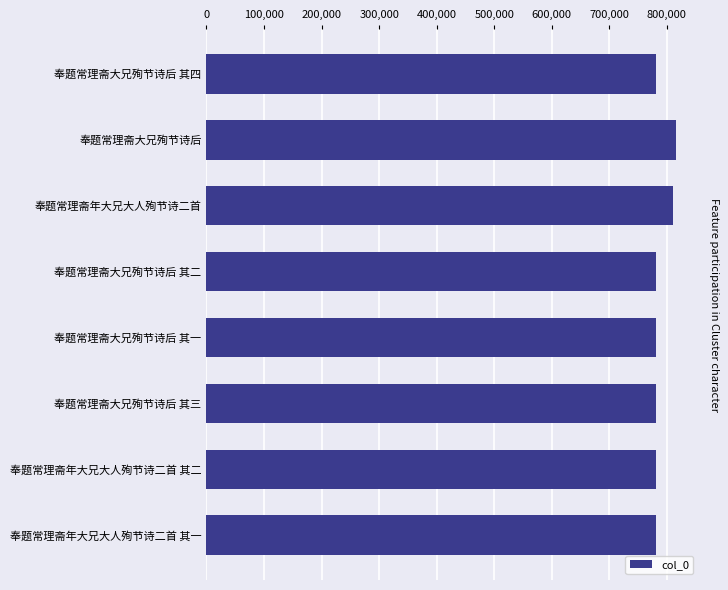

What is the minimum value shown in the chart?

781210